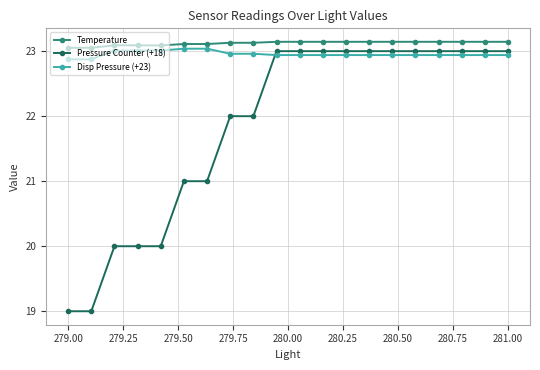

Which series has the widest spread of values?

Pressure Counter (+18)